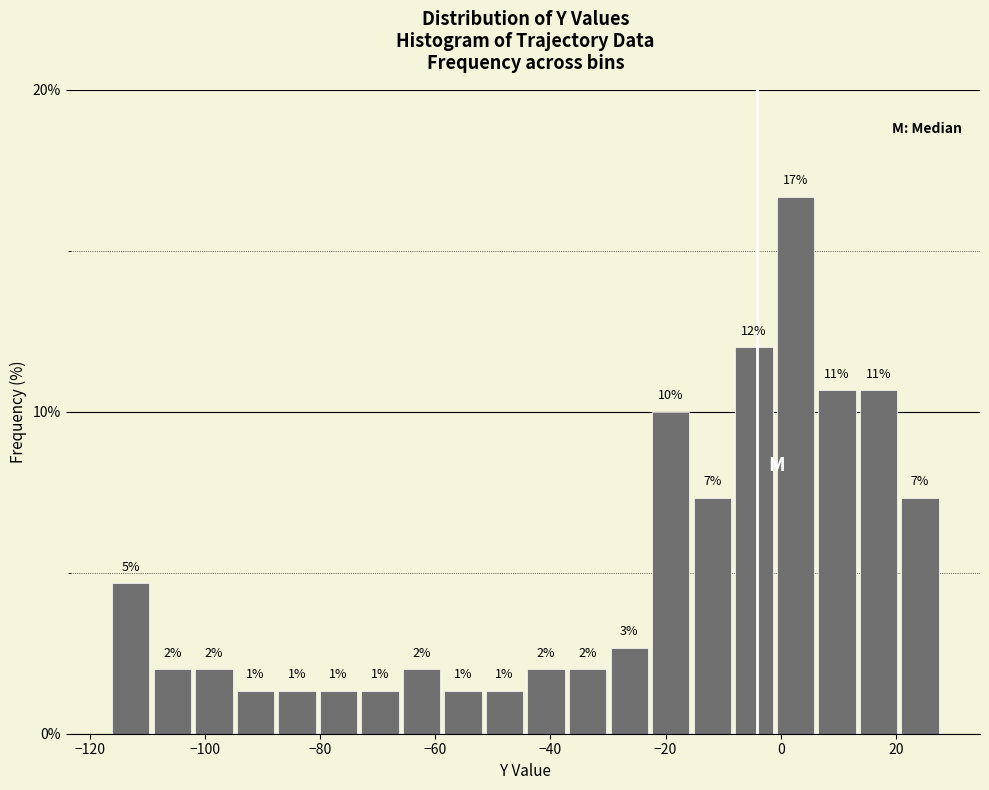

Around what value on the x-axis is the tallest bar? Give the approximate position of its centre, as read against the axis.

2